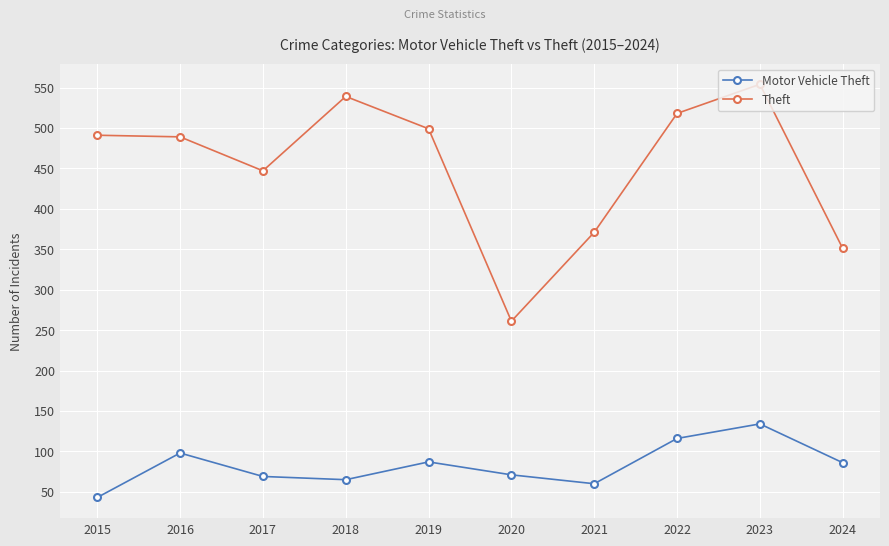

At which category is the sum across all series the highest?

2023